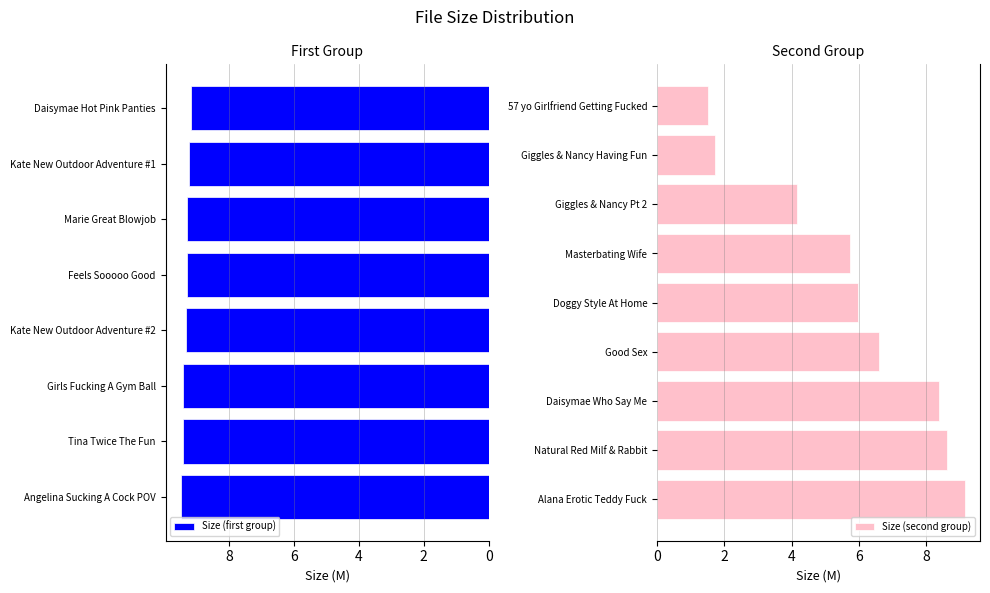

Which category has the lowest value across all series?

57 yo Girlfriend Getting Fucked.wmv